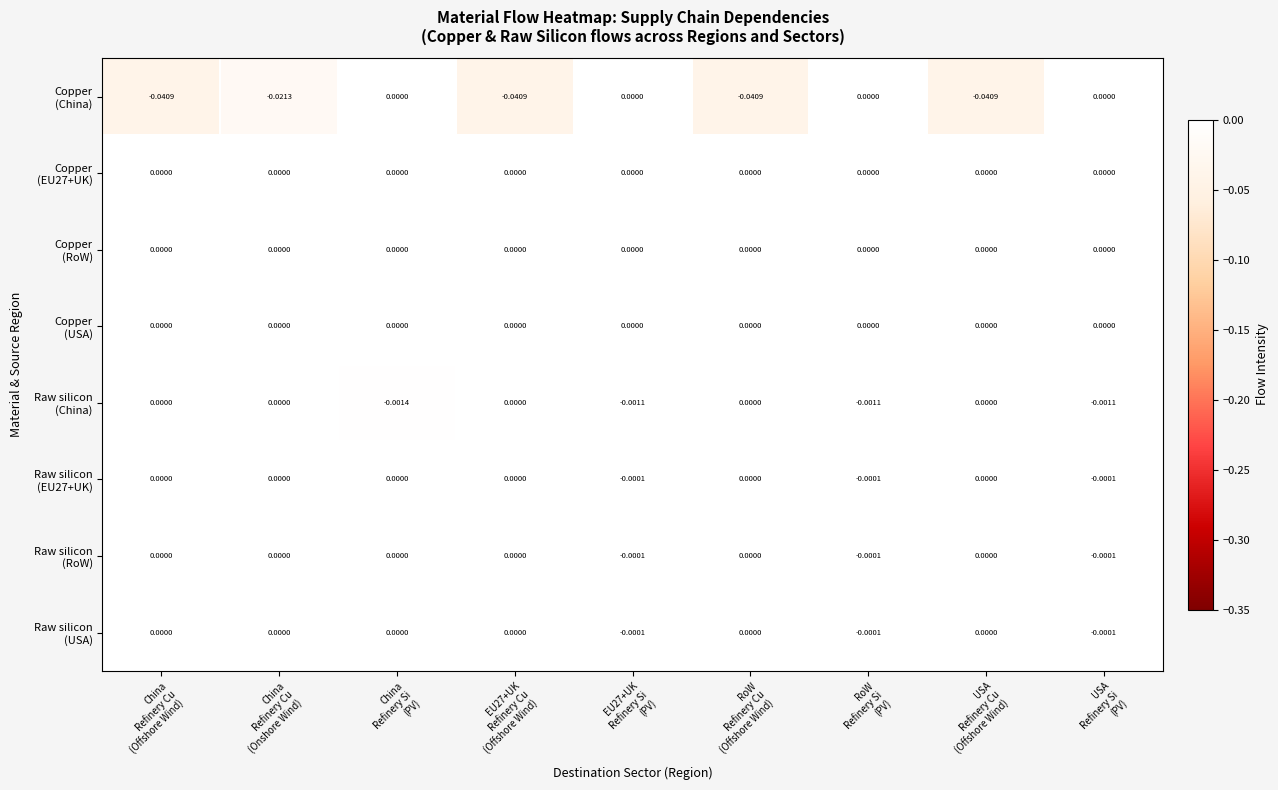

At China Refinery Cu (Offshore Wind), list the series in order from largest to smallest.

Copper (EU27+UK), Copper (RoW), Copper (USA), Raw silicon (China), Raw silicon (EU27+UK), Raw silicon (RoW), Raw silicon (USA), Copper (China)